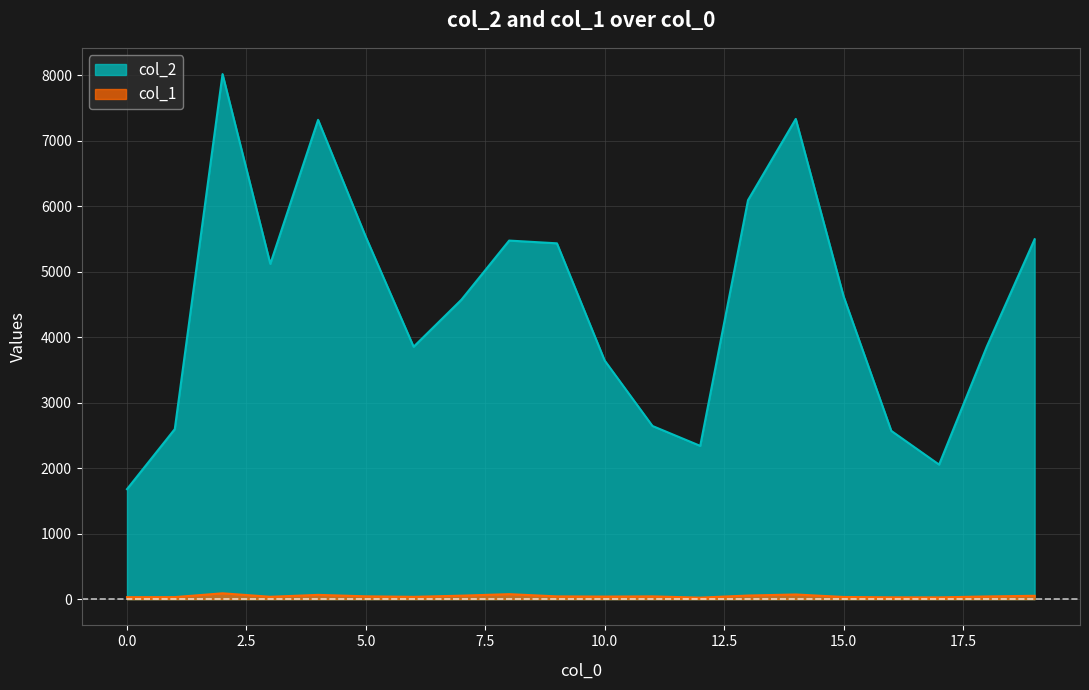

What is the average value of the col_2 series?

4514